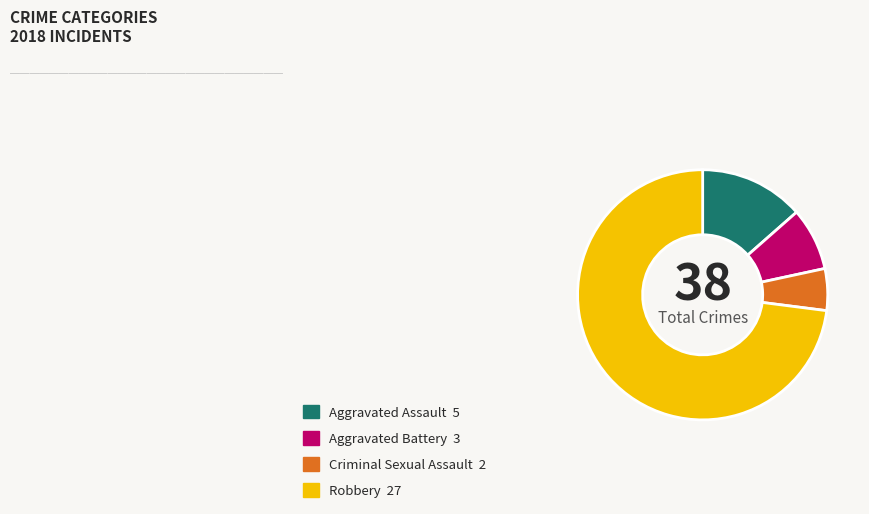

How many segments does this pie chart have?

4